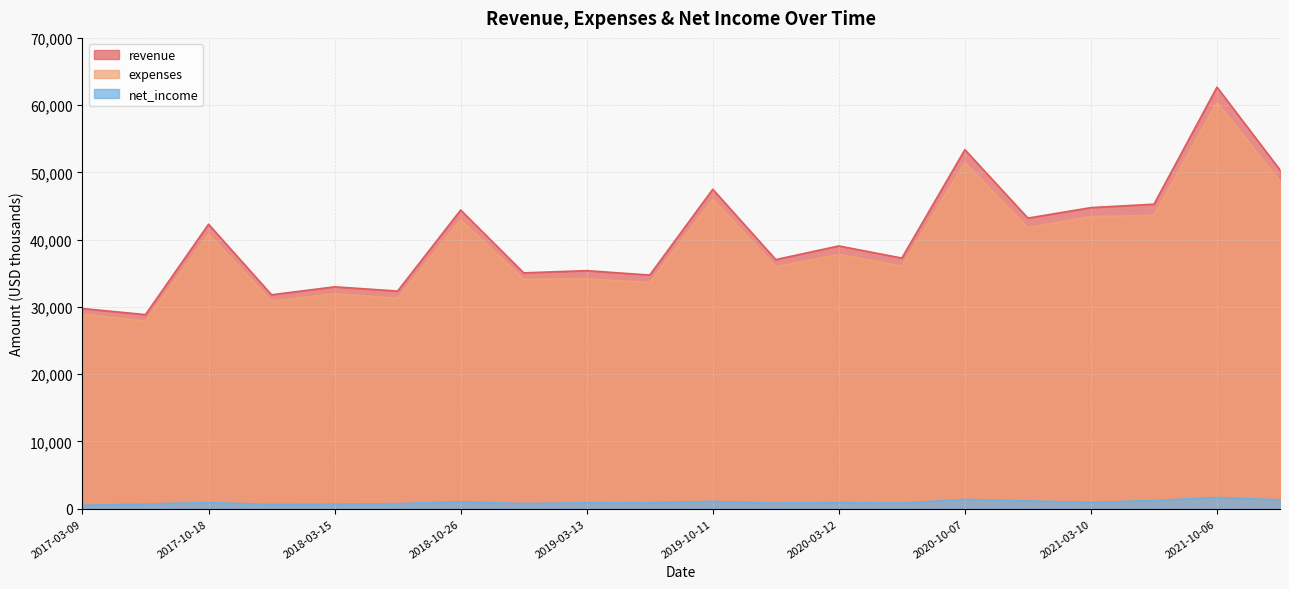

How many data points does each series have?

20